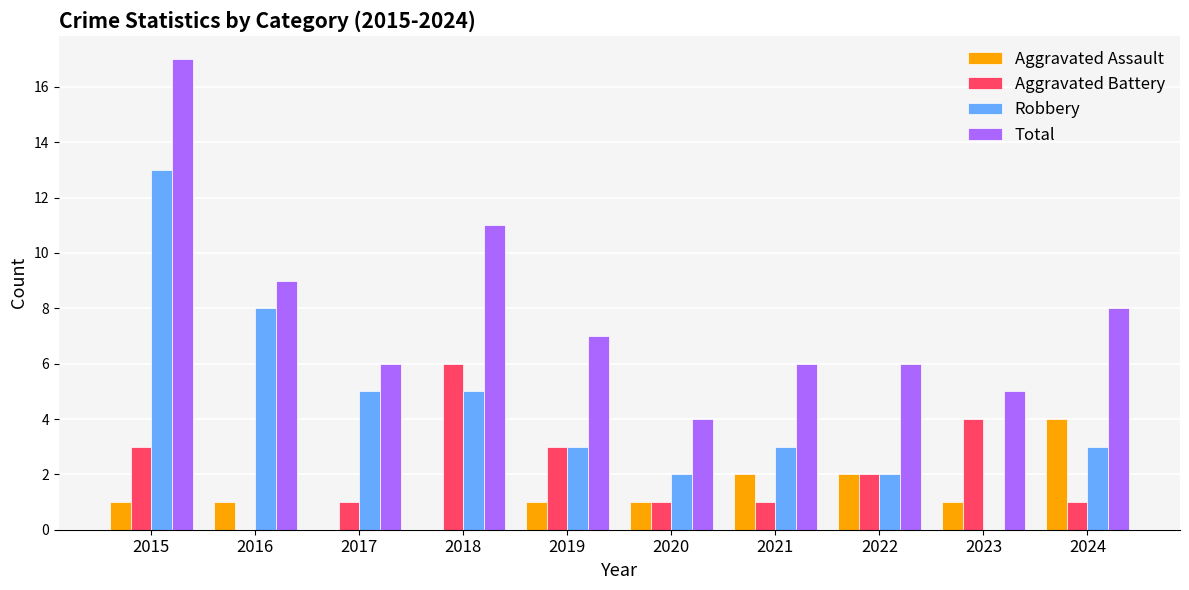

Is it true that Total equals 6 at 2021?

True